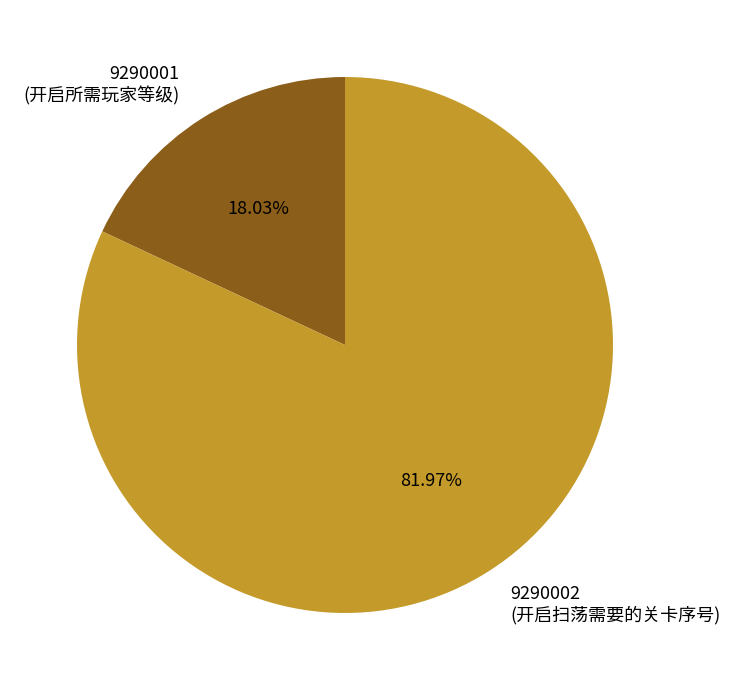

To the nearest percent, what portion does 9290002 represent?

82%